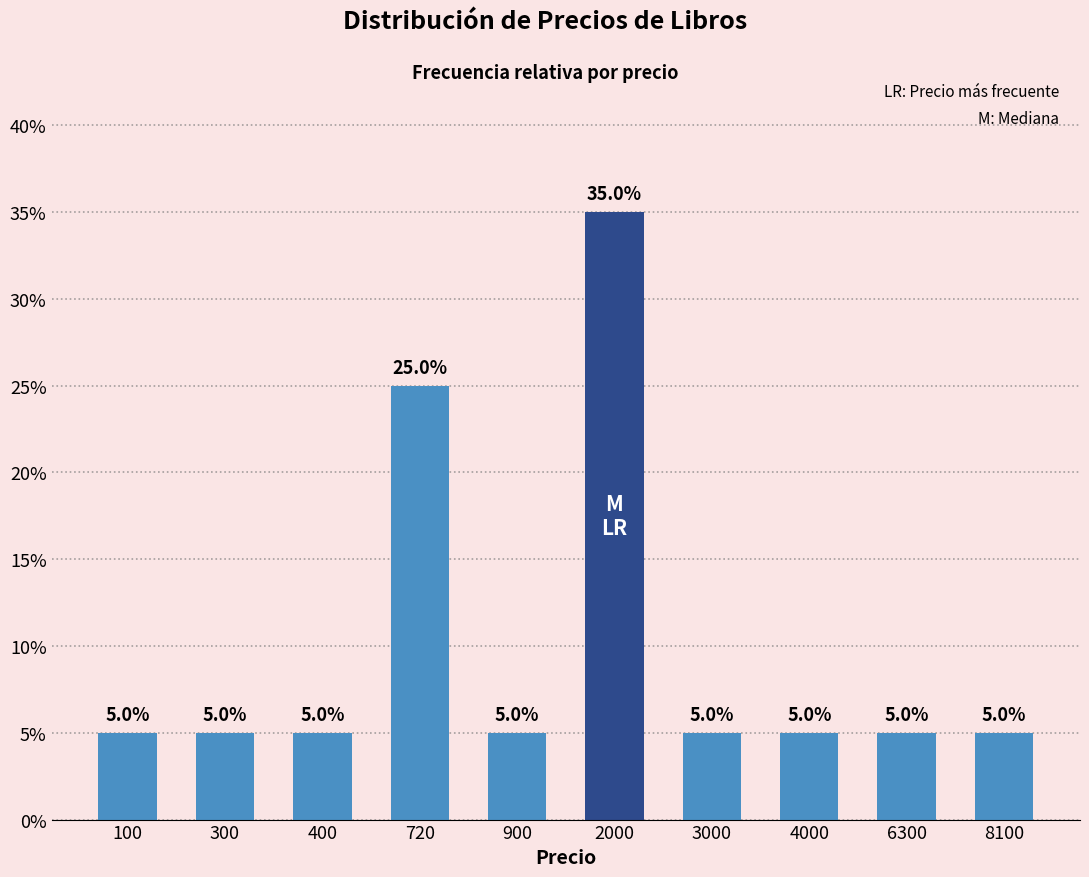

What is the difference between the maximum and minimum values?

30